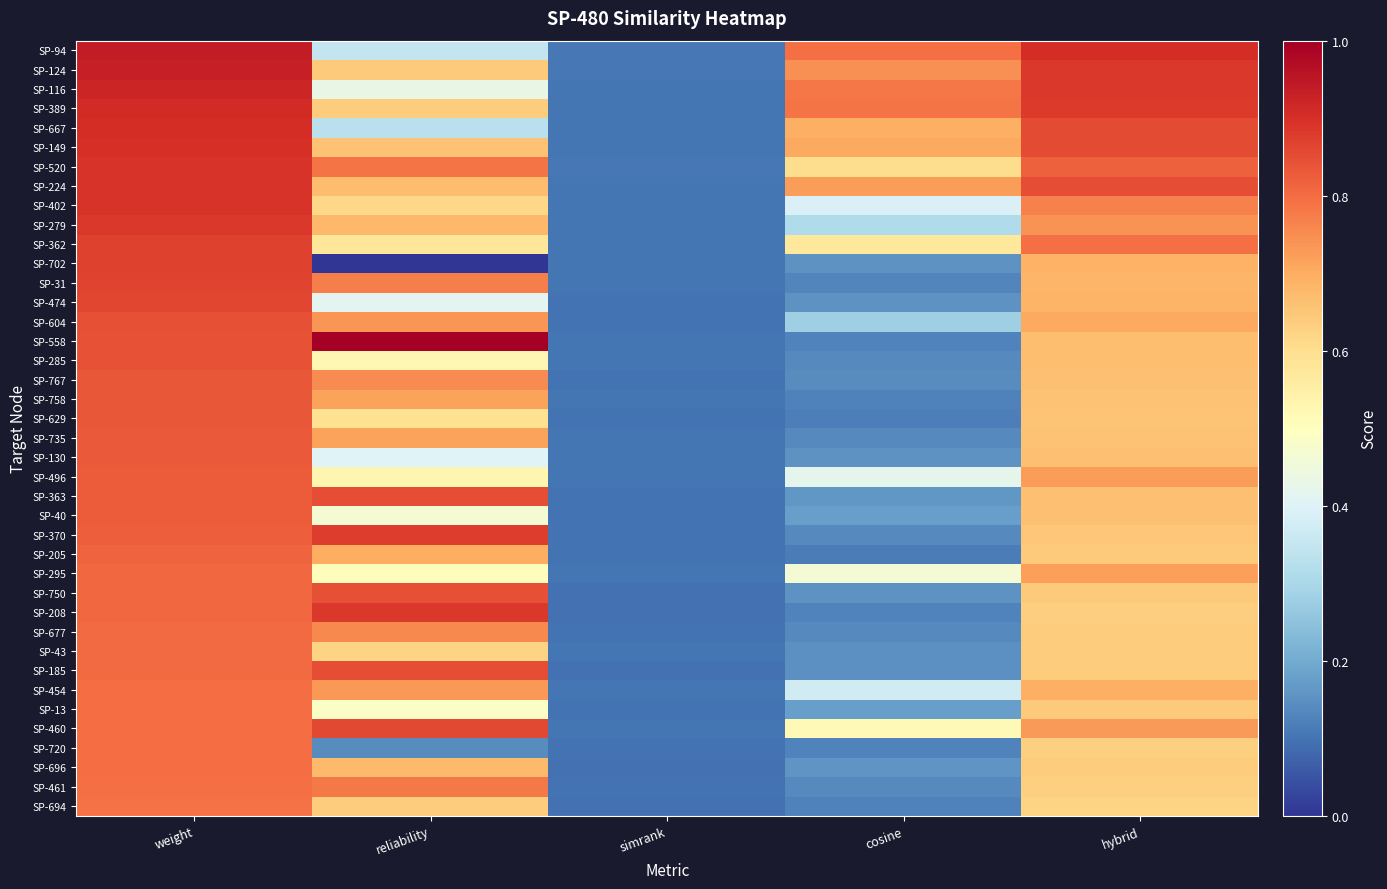

Reading left to right, extract all data points from this chart.

SP-94: weight=0.9	reliability=0.3	simrank=0.1	cosine=0.8	hybrid=0.9
SP-124: weight=0.9	reliability=0.6	simrank=0.1	cosine=0.7	hybrid=0.9
SP-116: weight=0.9	reliability=0.4	simrank=0.1	cosine=0.8	hybrid=0.9
SP-389: weight=0.9	reliability=0.6	simrank=0.1	cosine=0.8	hybrid=0.9
SP-667: weight=0.9	reliability=0.3	simrank=0.1	cosine=0.7	hybrid=0.9
SP-149: weight=0.9	reliability=0.7	simrank=0.1	cosine=0.7	hybrid=0.9
SP-520: weight=0.9	reliability=0.8	simrank=0.1	cosine=0.6	hybrid=0.8
SP-224: weight=0.9	reliability=0.7	simrank=0.1	cosine=0.7	hybrid=0.8
SP-402: weight=0.9	reliability=0.6	simrank=0.1	cosine=0.4	hybrid=0.8
SP-279: weight=0.9	reliability=0.7	simrank=0.1	cosine=0.3	hybrid=0.7
SP-362: weight=0.9	reliability=0.6	simrank=0.1	cosine=0.6	hybrid=0.8
SP-702: weight=0.9	reliability=0.0	simrank=0.1	cosine=0.2	hybrid=0.7
SP-31: weight=0.9	reliability=0.8	simrank=0.1	cosine=0.1	hybrid=0.7
SP-474: weight=0.9	reliability=0.4	simrank=0.1	cosine=0.2	hybrid=0.7
SP-604: weight=0.8	reliability=0.7	simrank=0.1	cosine=0.3	hybrid=0.7
SP-558: weight=0.8	reliability=1.0	simrank=0.1	cosine=0.1	hybrid=0.7
SP-285: weight=0.8	reliability=0.5	simrank=0.1	cosine=0.1	hybrid=0.7
SP-767: weight=0.8	reliability=0.8	simrank=0.1	cosine=0.1	hybrid=0.7
SP-758: weight=0.8	reliability=0.7	simrank=0.1	cosine=0.1	hybrid=0.7
SP-629: weight=0.8	reliability=0.6	simrank=0.1	cosine=0.1	hybrid=0.7
SP-735: weight=0.8	reliability=0.7	simrank=0.1	cosine=0.1	hybrid=0.7
SP-130: weight=0.8	reliability=0.4	simrank=0.1	cosine=0.2	hybrid=0.7
SP-496: weight=0.8	reliability=0.5	simrank=0.1	cosine=0.4	hybrid=0.7
SP-363: weight=0.8	reliability=0.9	simrank=0.1	cosine=0.2	hybrid=0.7
SP-40: weight=0.8	reliability=0.5	simrank=0.1	cosine=0.2	hybrid=0.7
SP-370: weight=0.8	reliability=0.9	simrank=0.1	cosine=0.1	hybrid=0.7
SP-205: weight=0.8	reliability=0.7	simrank=0.1	cosine=0.1	hybrid=0.6
SP-295: weight=0.8	reliability=0.5	simrank=0.1	cosine=0.5	hybrid=0.7
SP-750: weight=0.8	reliability=0.8	simrank=0.1	cosine=0.2	hybrid=0.6
SP-208: weight=0.8	reliability=0.9	simrank=0.1	cosine=0.1	hybrid=0.6
SP-677: weight=0.8	reliability=0.8	simrank=0.1	cosine=0.1	hybrid=0.6
SP-43: weight=0.8	reliability=0.6	simrank=0.1	cosine=0.2	hybrid=0.6
SP-185: weight=0.8	reliability=0.8	simrank=0.1	cosine=0.1	hybrid=0.6
SP-454: weight=0.8	reliability=0.7	simrank=0.1	cosine=0.4	hybrid=0.7
SP-13: weight=0.8	reliability=0.5	simrank=0.1	cosine=0.2	hybrid=0.6
SP-460: weight=0.8	reliability=0.9	simrank=0.1	cosine=0.5	hybrid=0.7
SP-720: weight=0.8	reliability=0.1	simrank=0.1	cosine=0.1	hybrid=0.6
SP-696: weight=0.8	reliability=0.7	simrank=0.1	cosine=0.2	hybrid=0.6
SP-461: weight=0.8	reliability=0.8	simrank=0.1	cosine=0.1	hybrid=0.6
SP-694: weight=0.8	reliability=0.6	simrank=0.1	cosine=0.1	hybrid=0.6